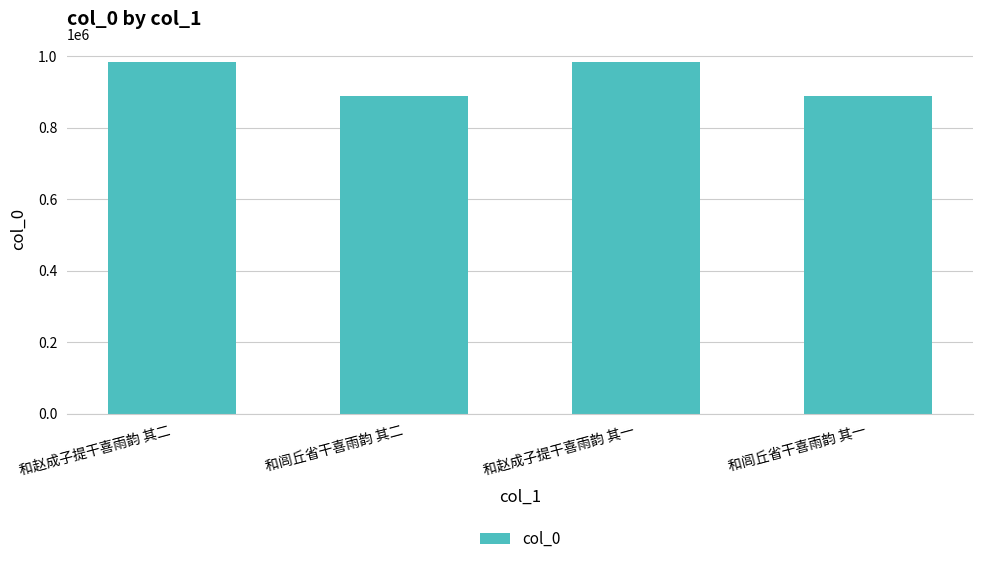

Approximately how many times larger is the value at 和赵成子提干喜雨韵 其二 compared to 和闾丘省干喜雨韵 其一?

1.1